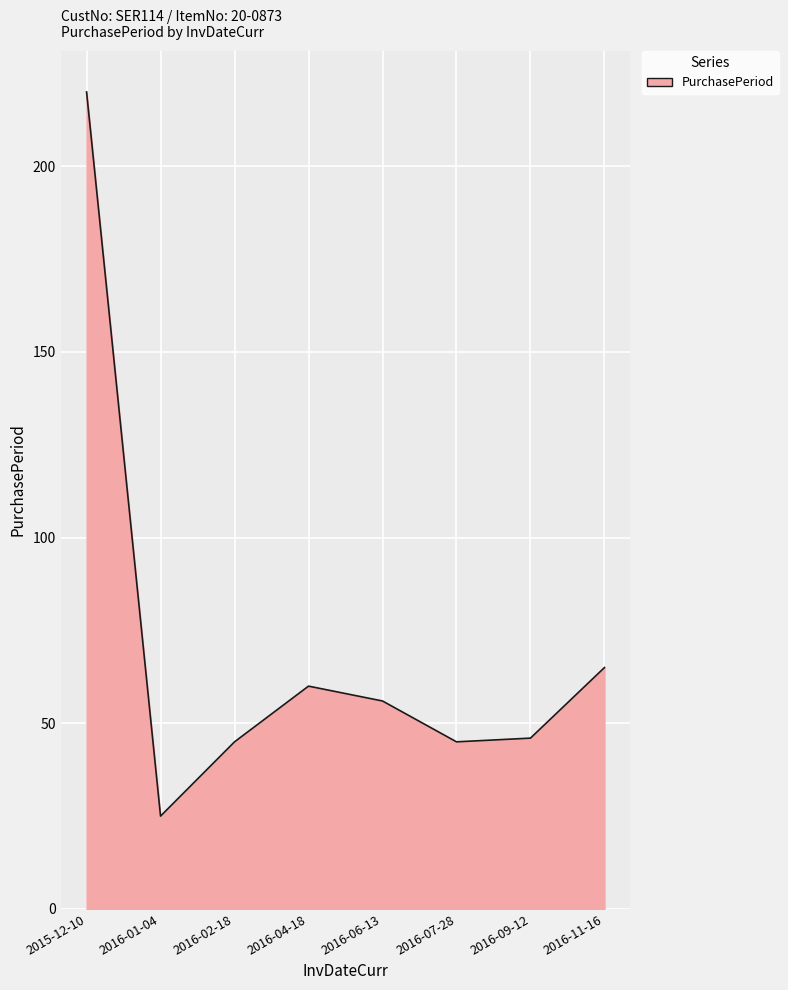

What value does the data have at 2016-01-04, to the nearest 5?

25